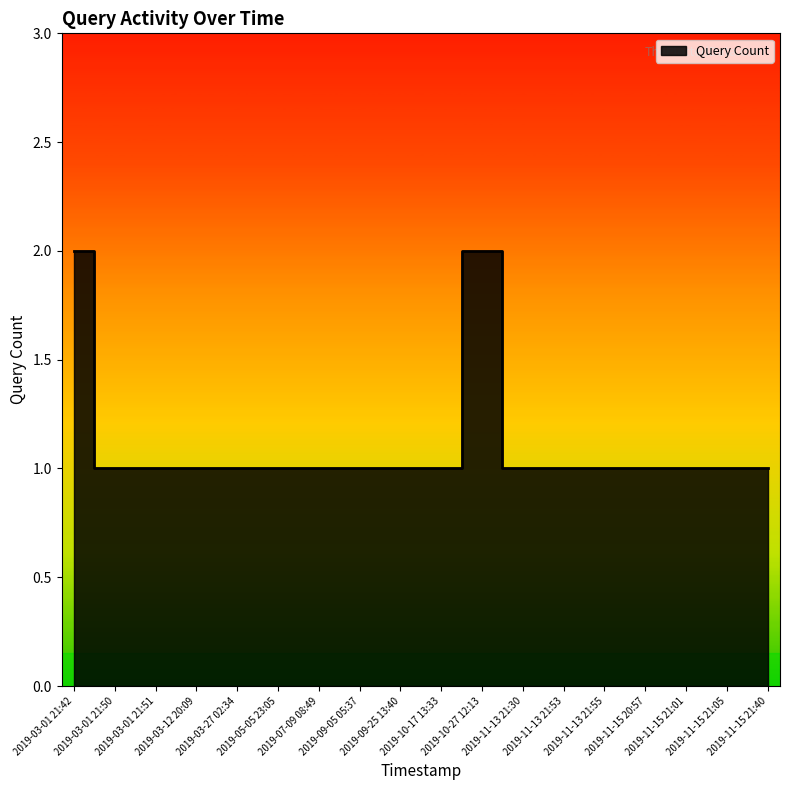

What is the value of the 9th point from the left?

1